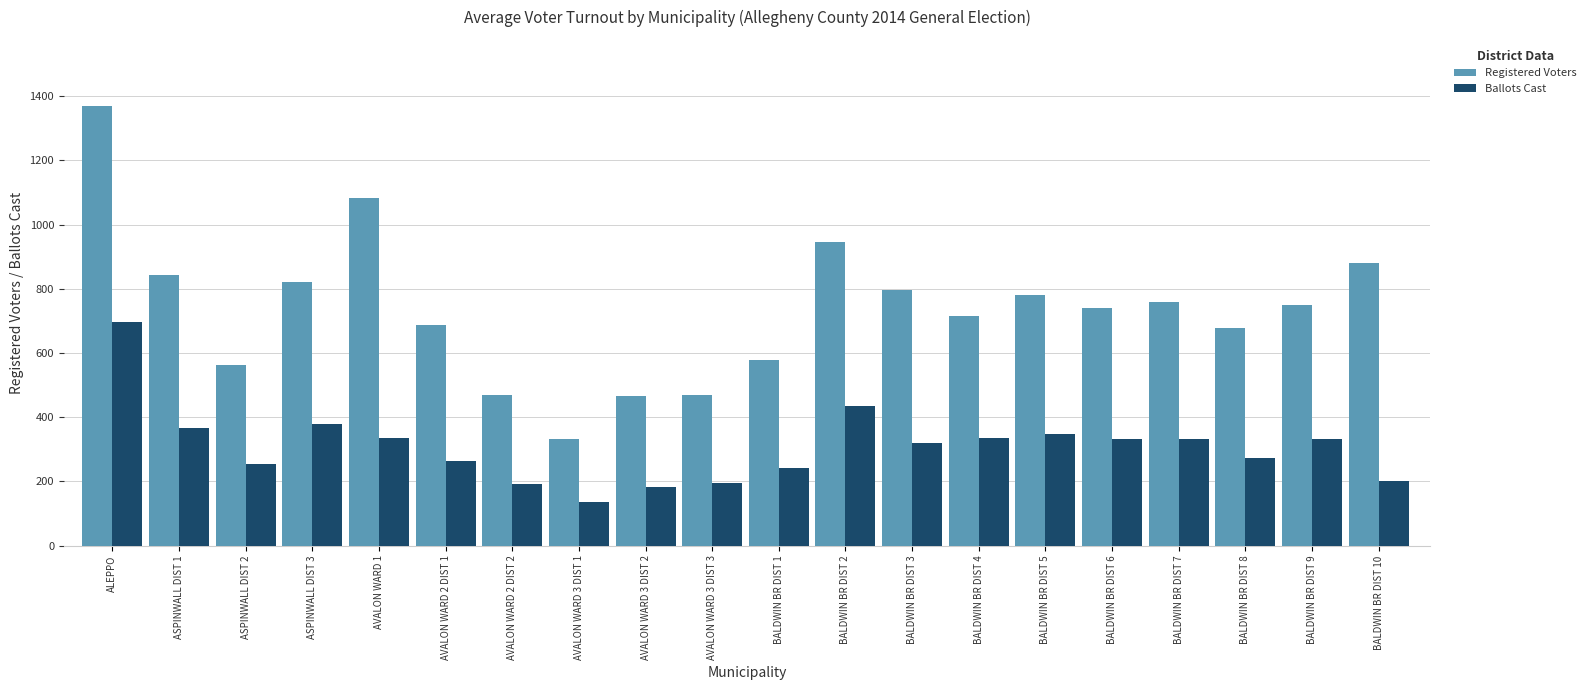

Where is Registered Voters nearest to the value 850?

ASPINWALL DIST 1